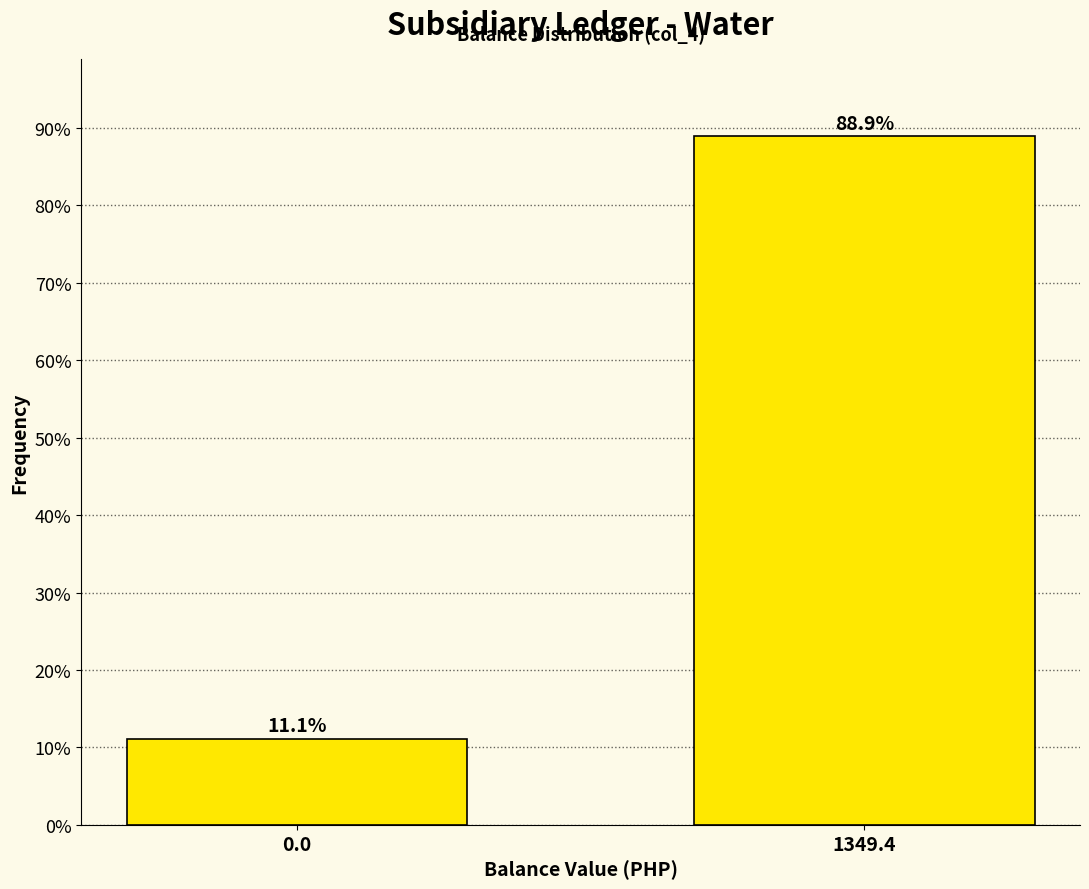

Reading left to right, transcribe all the data shown in this chart.

11.1	88.9